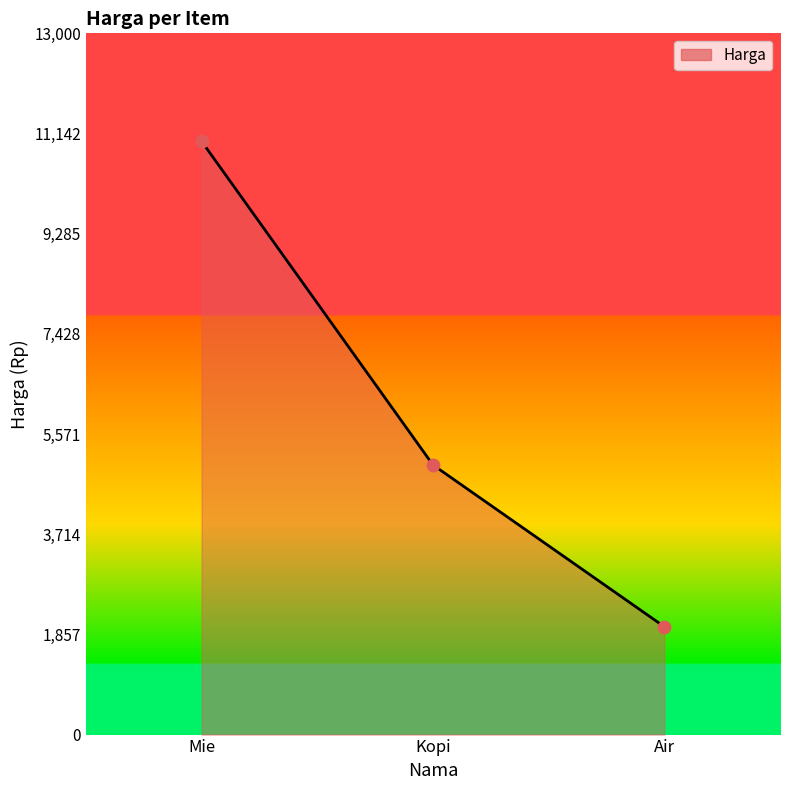

What is the ratio of the value at Kopi to the value at Mie?

0.5